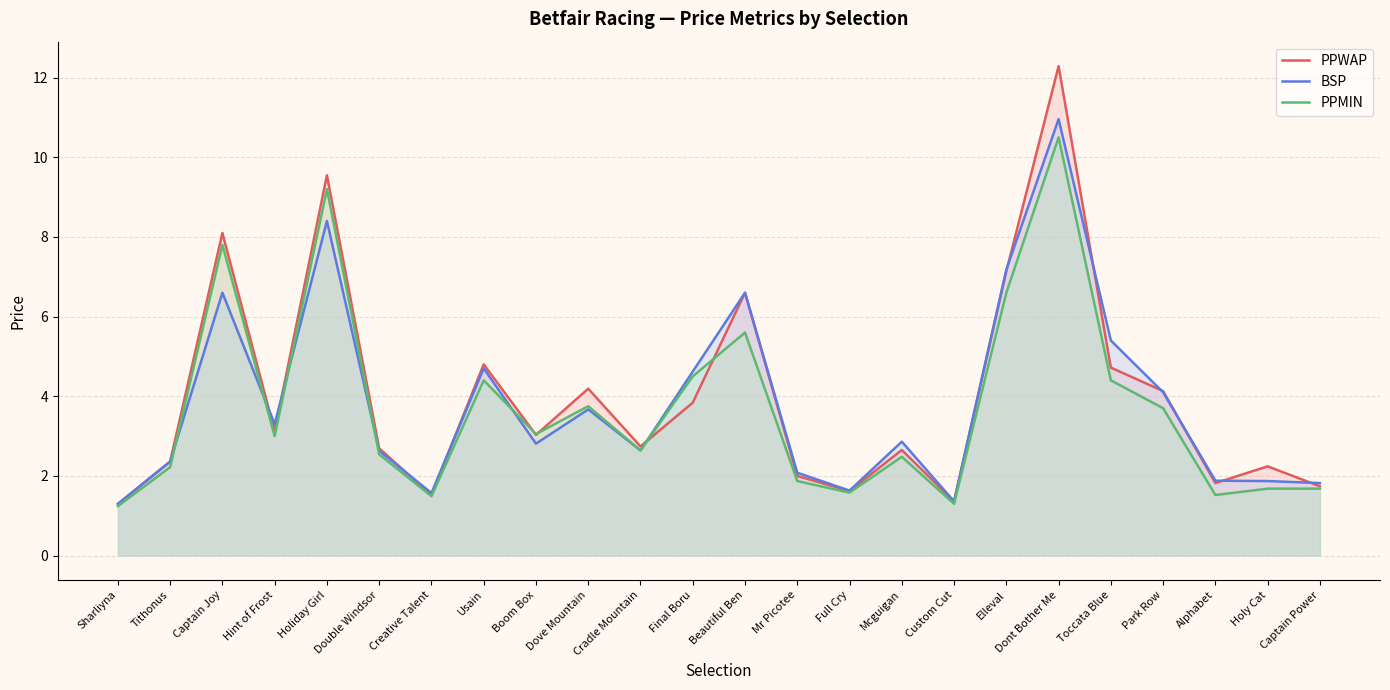

What position from the right is Mcguigan?

9